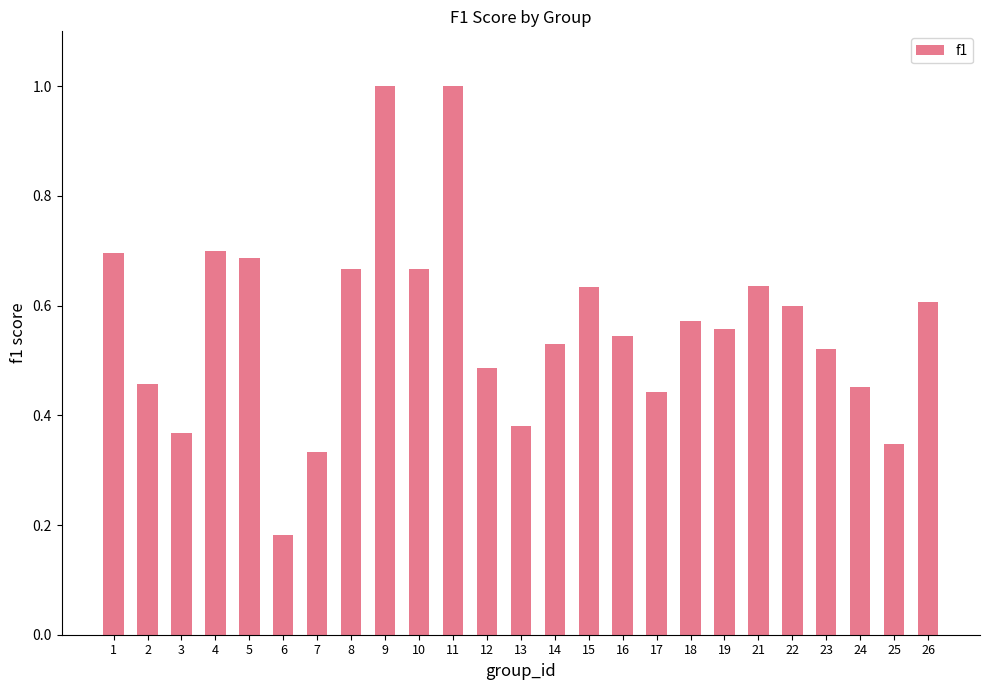

What is the change in value from 9 to 14?

-0.5